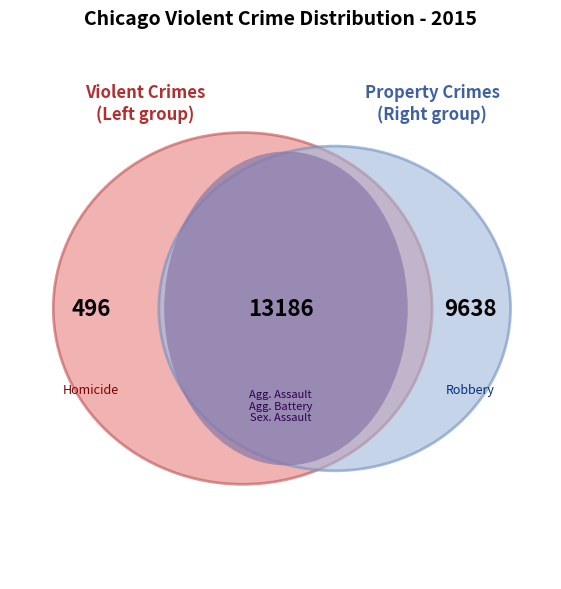

Is the sum of Aggravated Battery and Criminal Sexual Assault greater than half?

No